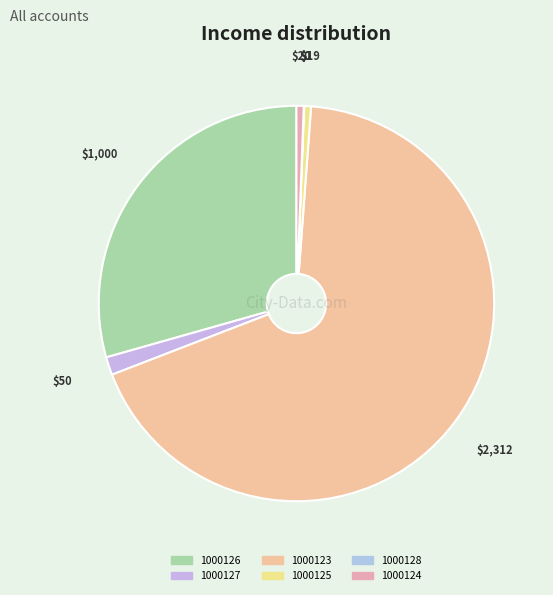

Is 1000123 the majority of the pie?

Yes